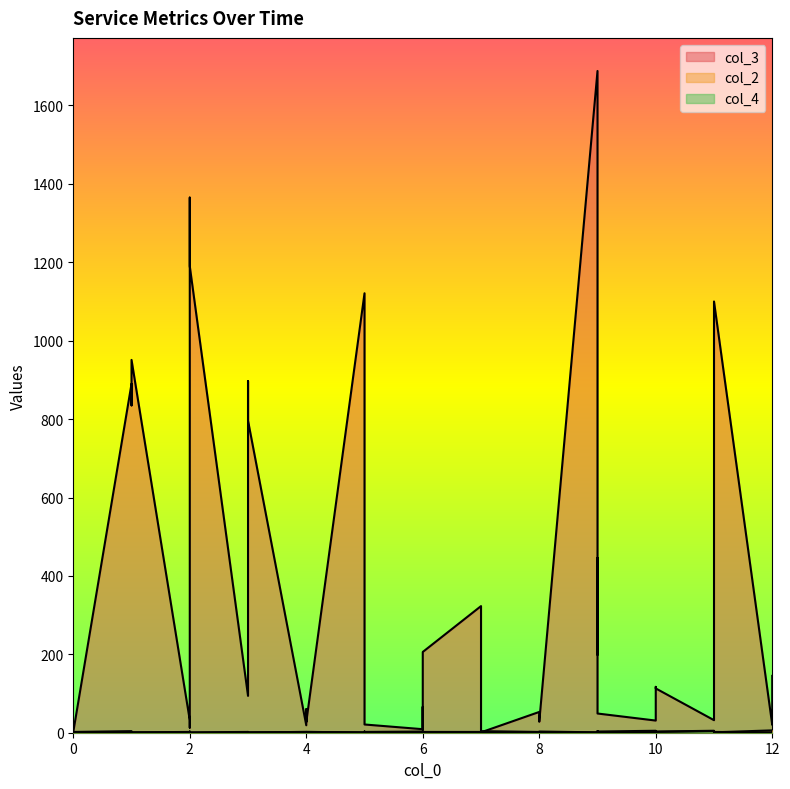

The value of col_4 at 9 is 1. True or false?

True